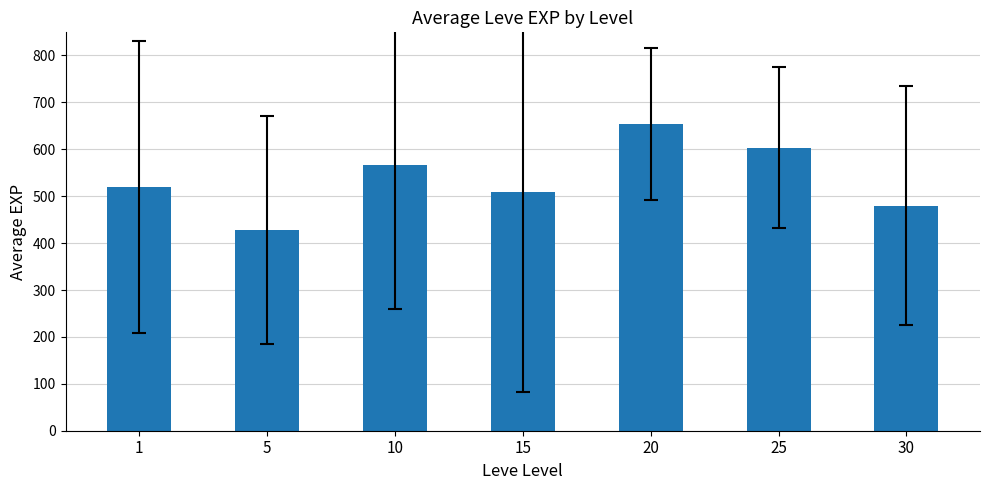

Which has a higher value, 10 or 1?

10